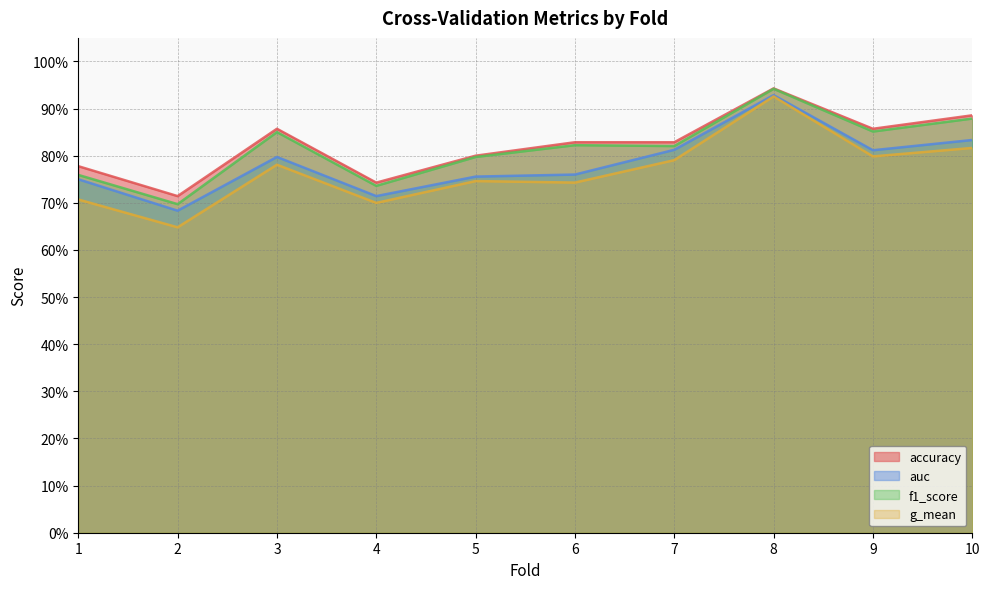

Which category has the highest value across all series?

8